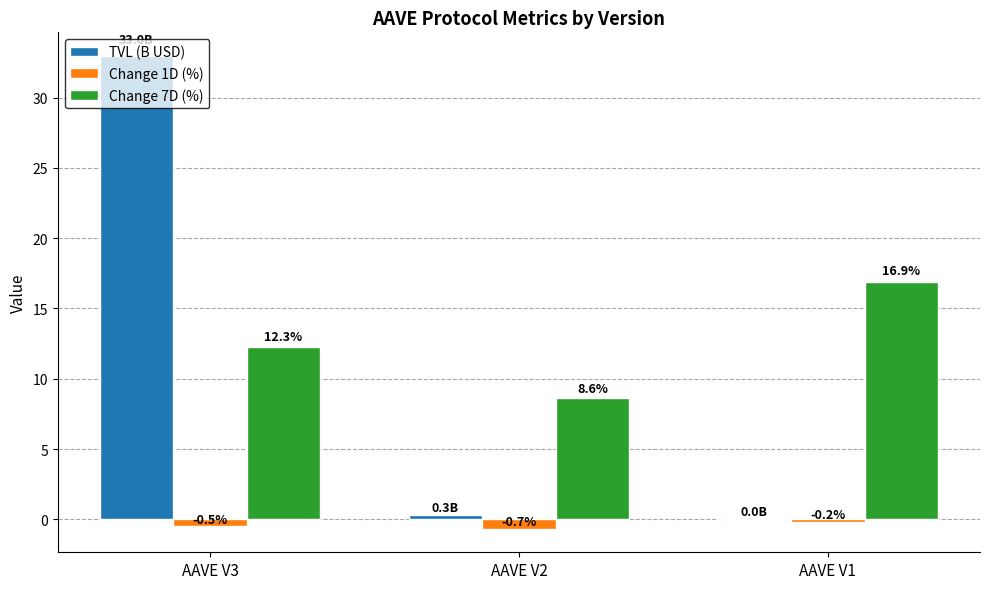

Are the bars horizontal?

No